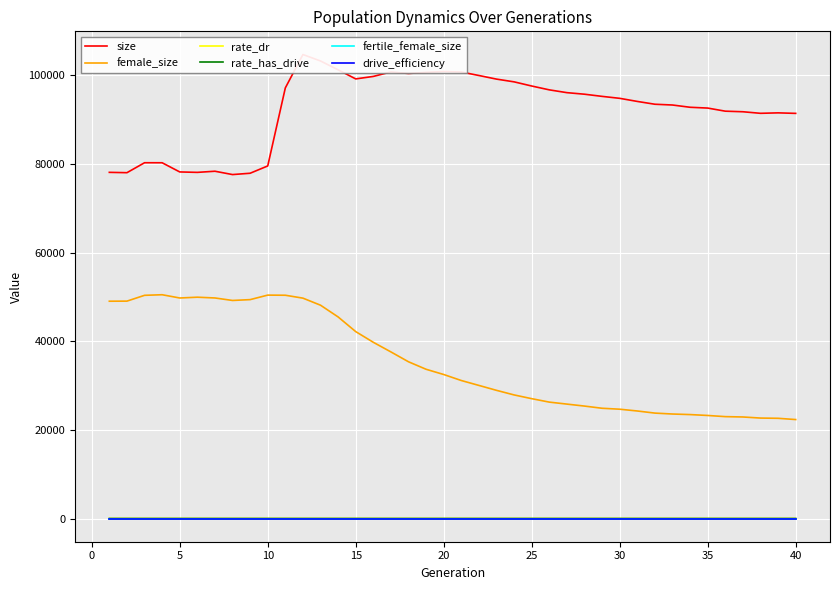

Which series has the largest total across all categories?

size